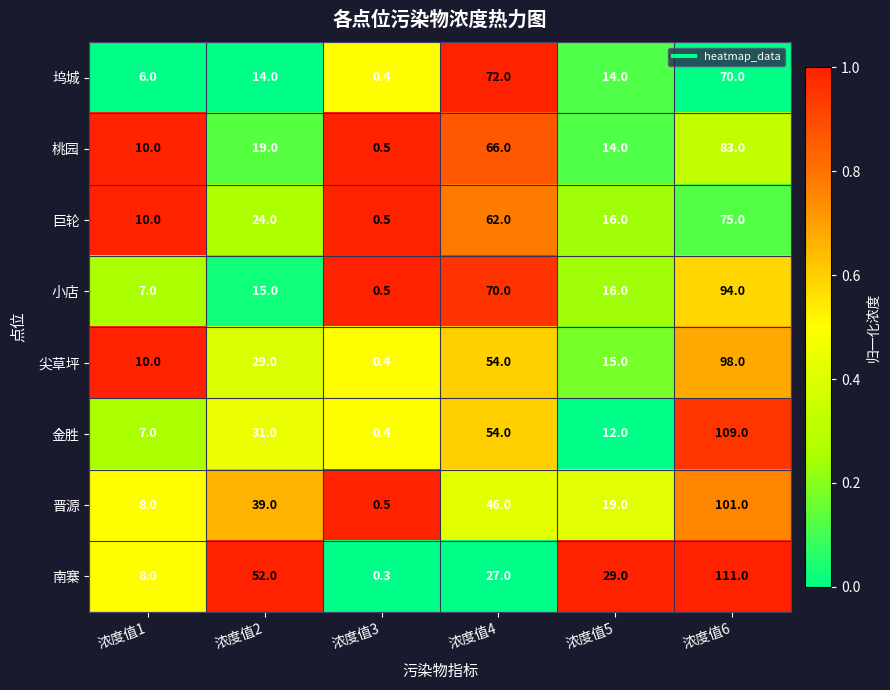

What is the greatest value displayed?

111.0